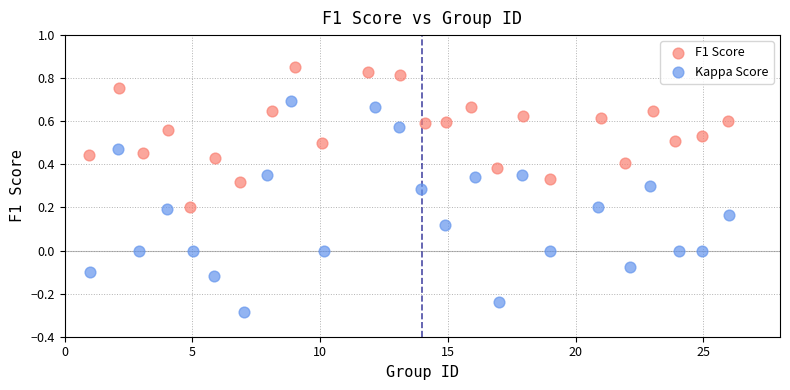

Which series reaches the minimum Y coordinate?

Kappa Score